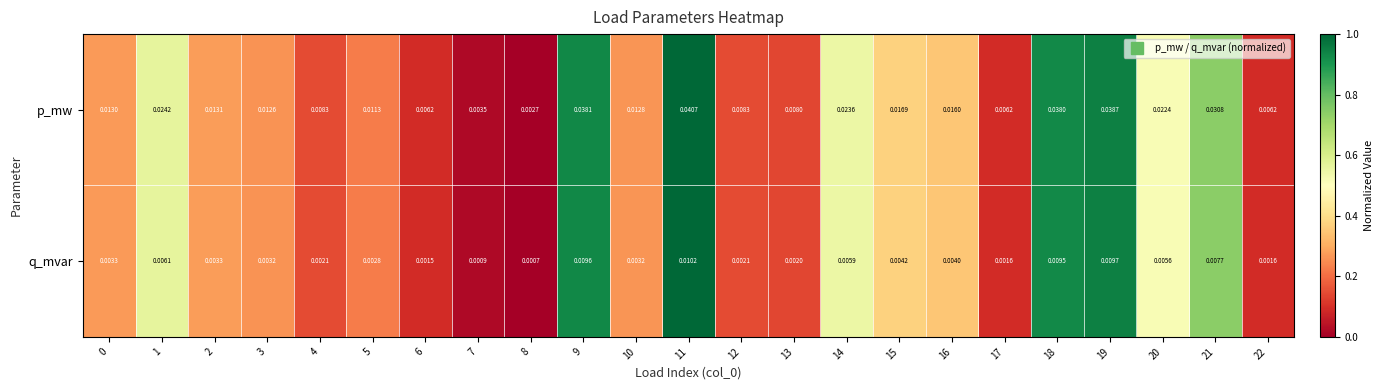

Between 5 and 14, which series saw the biggest shift?

p_mw